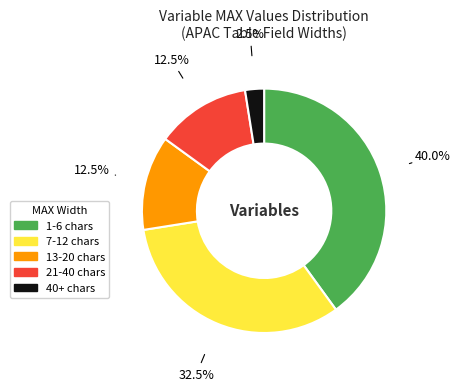

How many segments does this pie chart have?

5